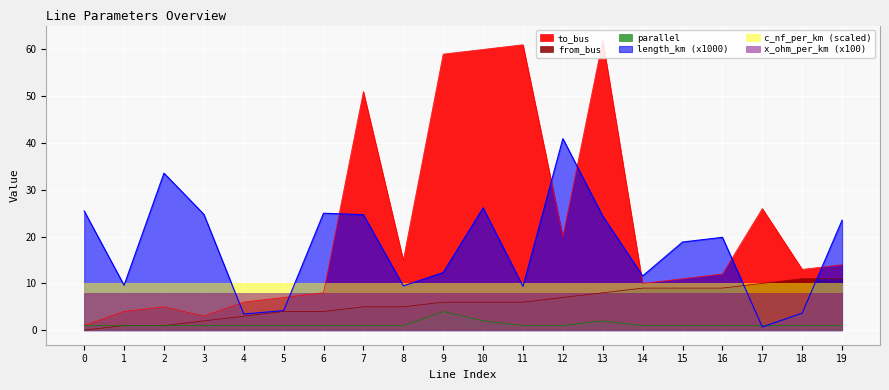

How many interior local peaks does the length_km series have?

5